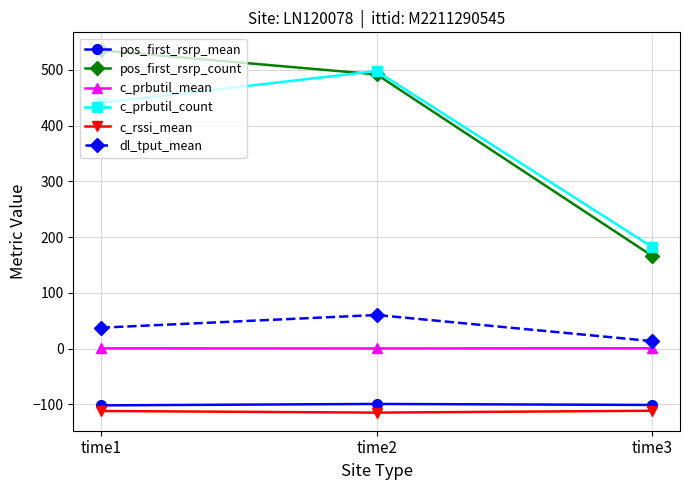

What is the difference between the highest and lowest values at time1?

646.9